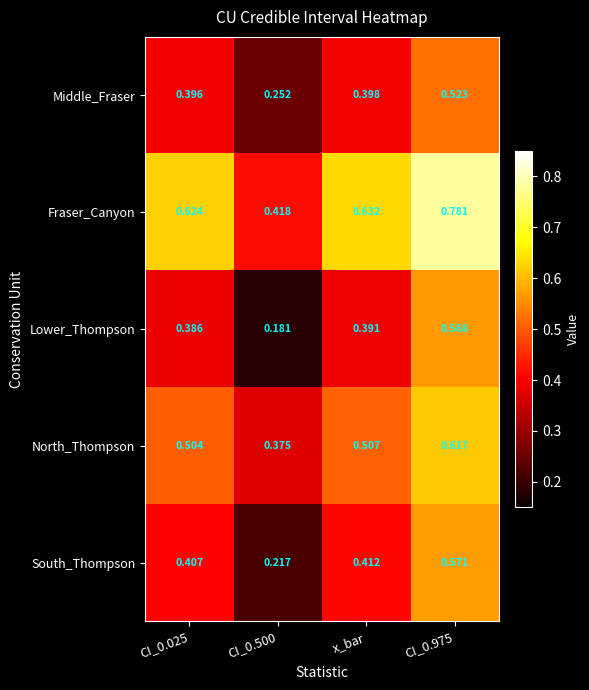

Which series has the largest range (max minus min)?

Lower_Thompson